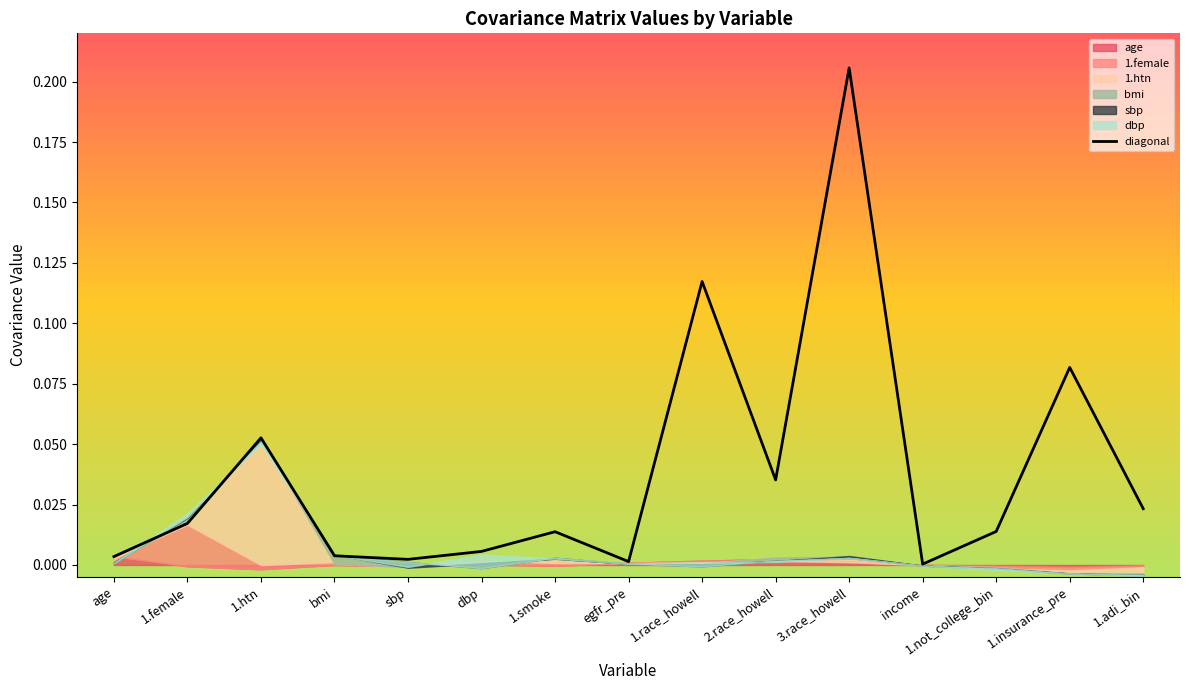

Is it true that the value at 1.smoke is 0.0?

False